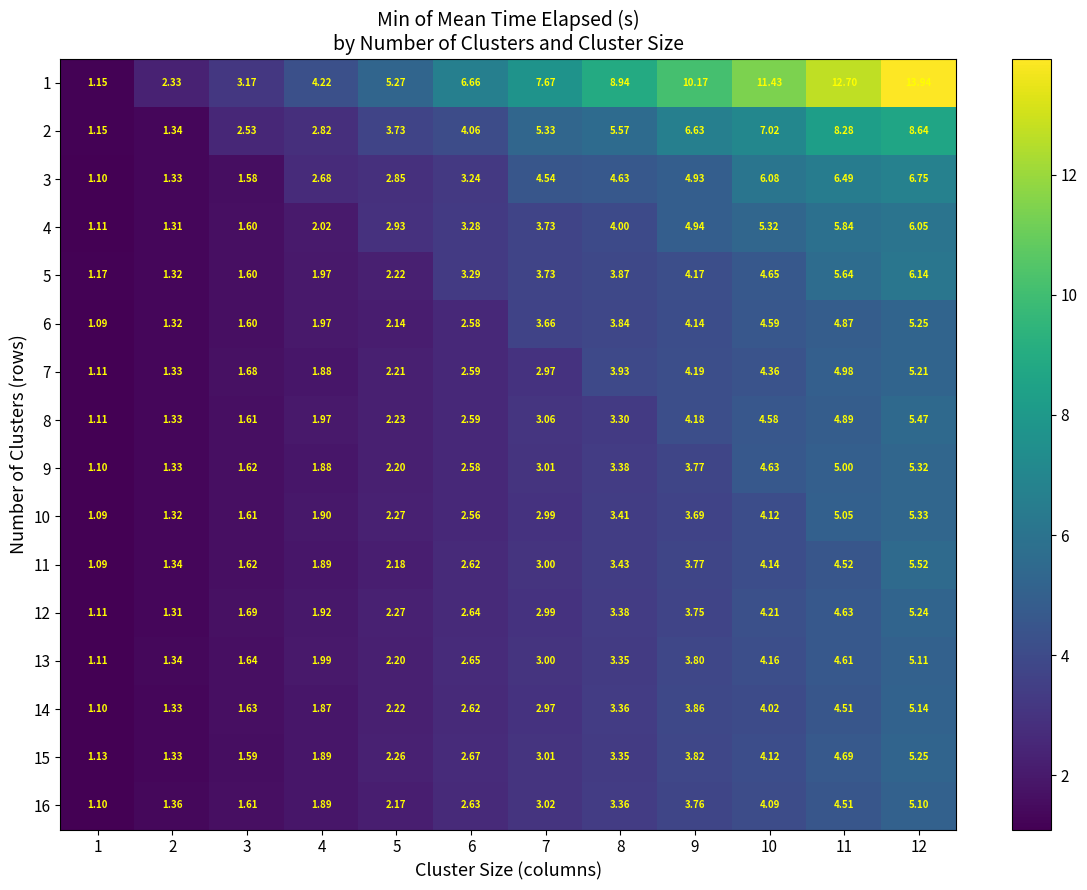

Is the value of 12 at 1 greater than the value of 14 at 3?

No